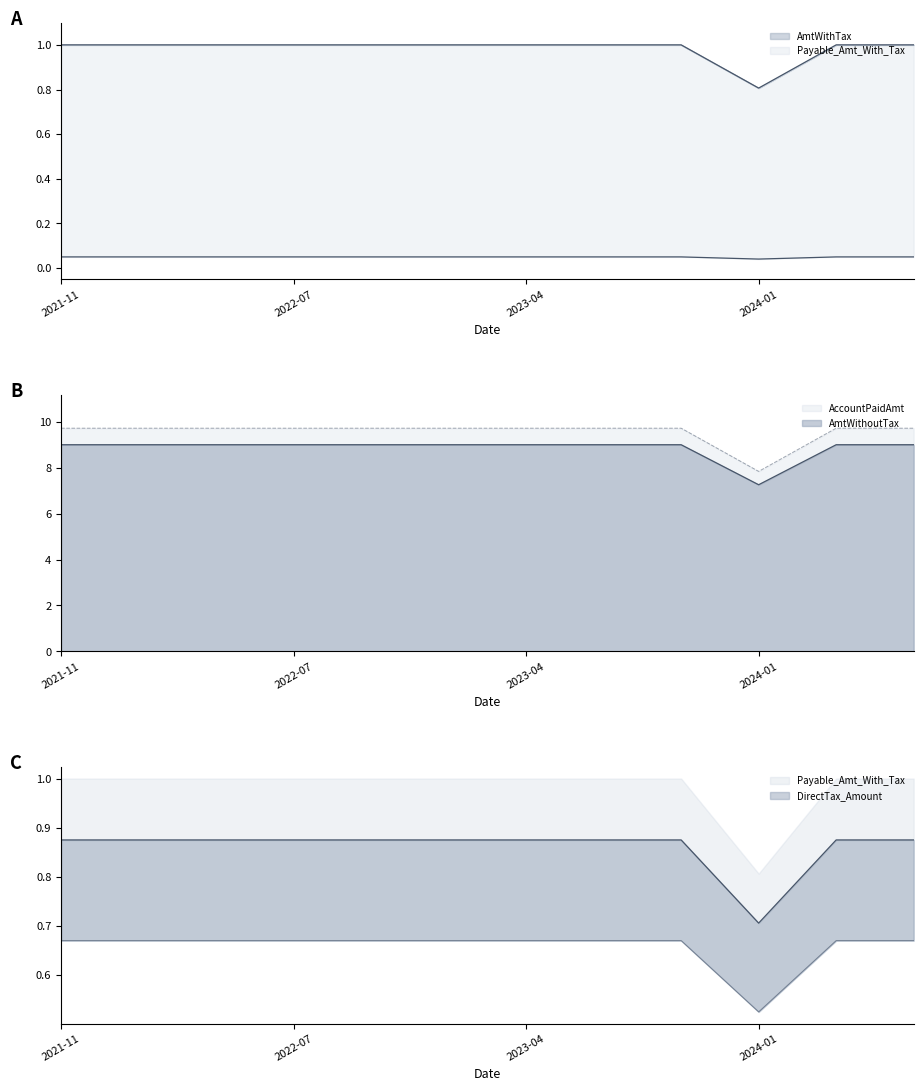

Which has a higher value, 2023-10-28 or 2021-11-11?

2021-11-11